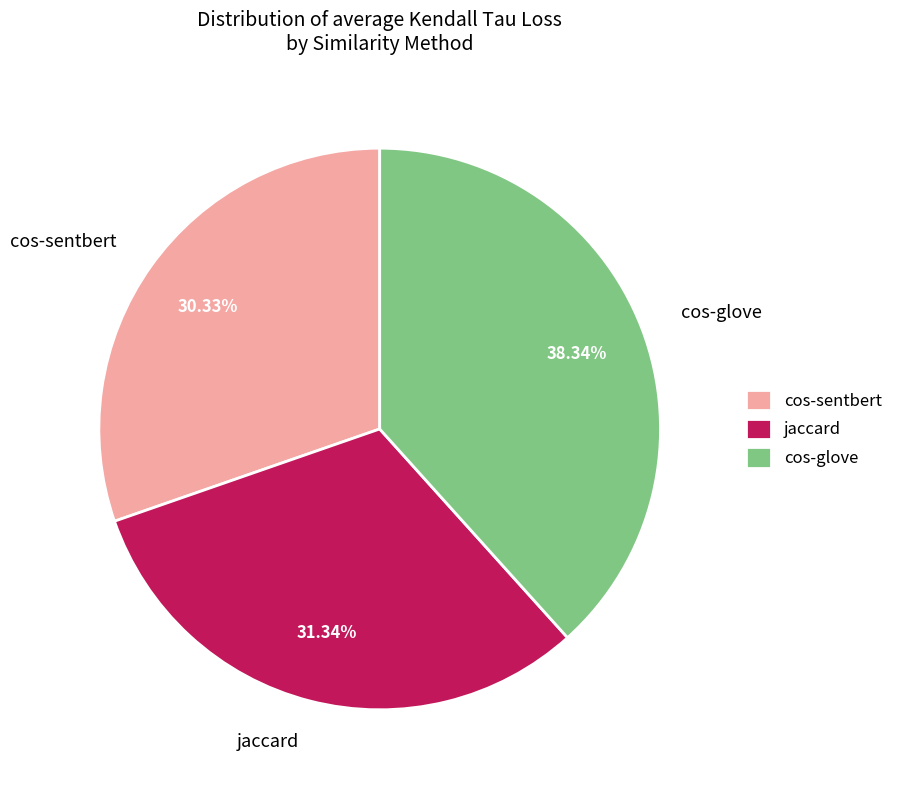

True or false: cos-glove accounts for 50% of the total.

False